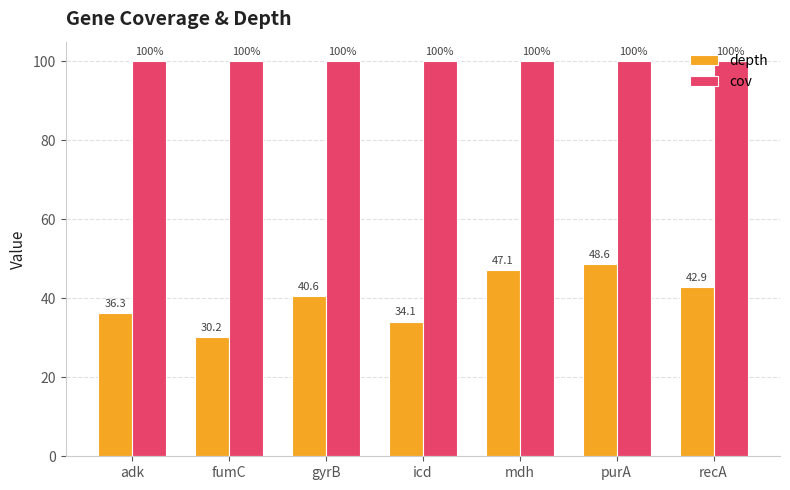

Which category has the lowest value in the depth series?

fumC